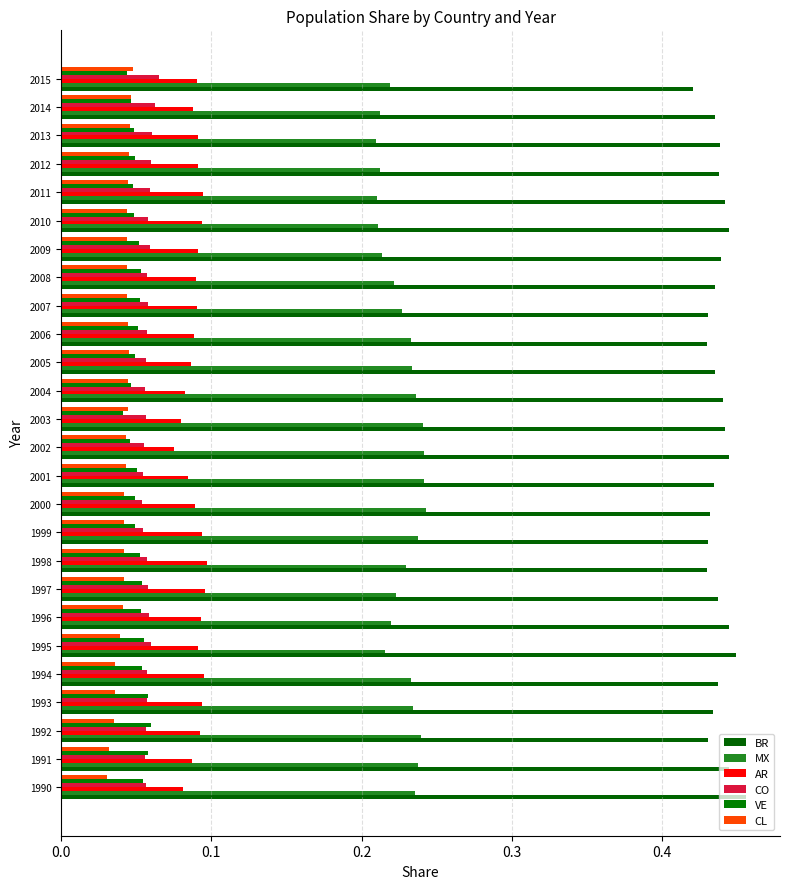

What are all the series names shown in the legend?

BR, MX, AR, CO, VE, CL